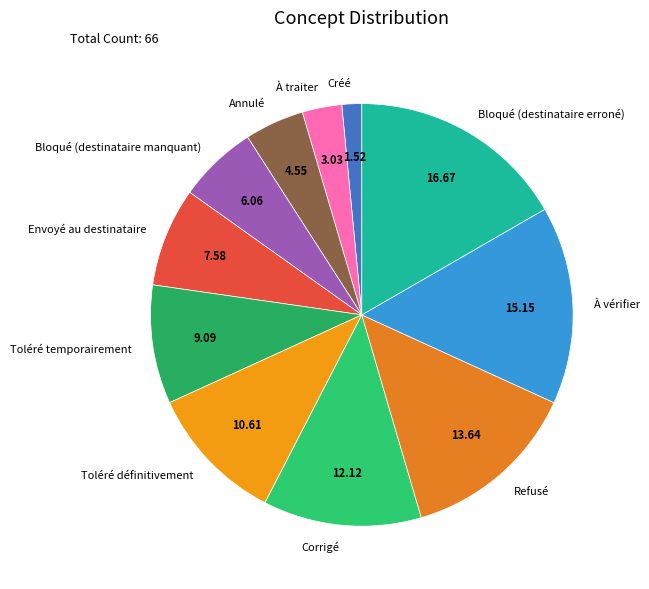

What is the ratio of the value at Toléré définitivement to the value at Corrigé?

0.9